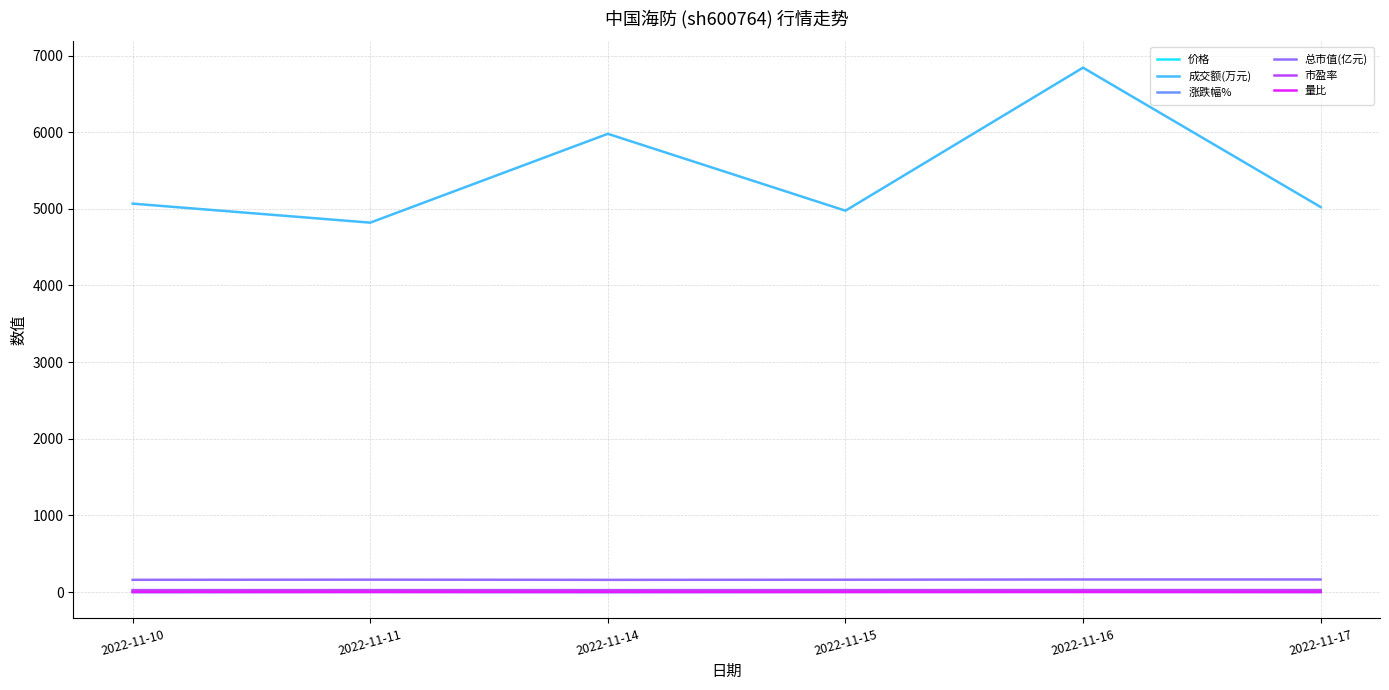

At how many categories does at least one series exceed 2378?

6